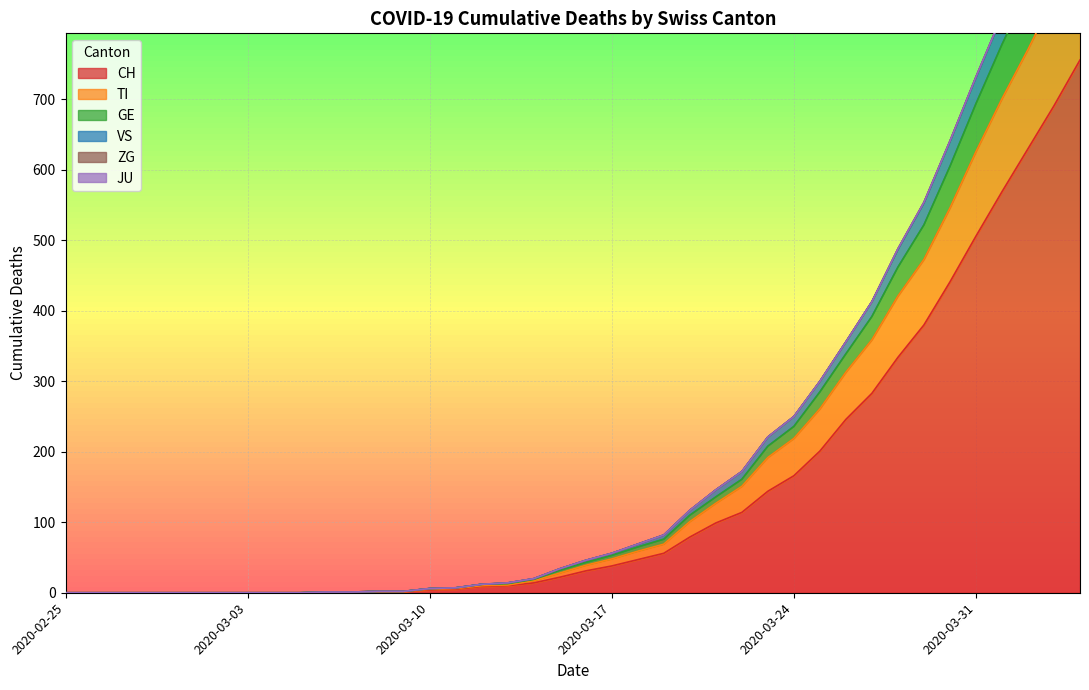

How many categories are shown in the chart?

40